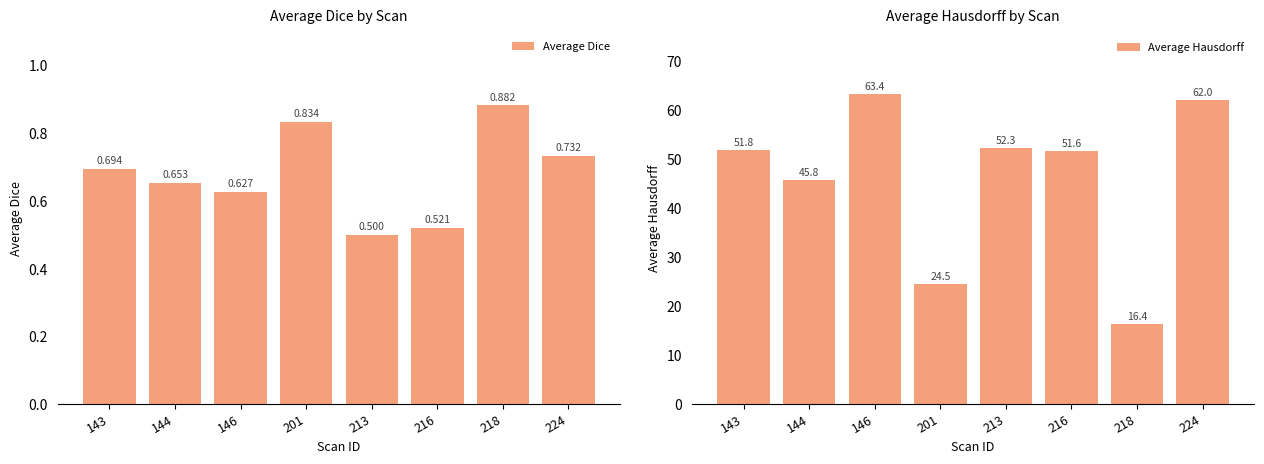

List the series in order of their overall mean, lowest first.

Average Dice, Average Hausdorff